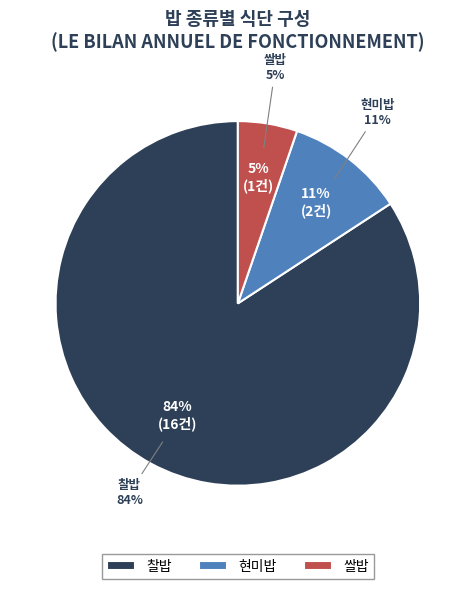

To the nearest percent, what is the difference between the largest and smallest slice percentages?

79%